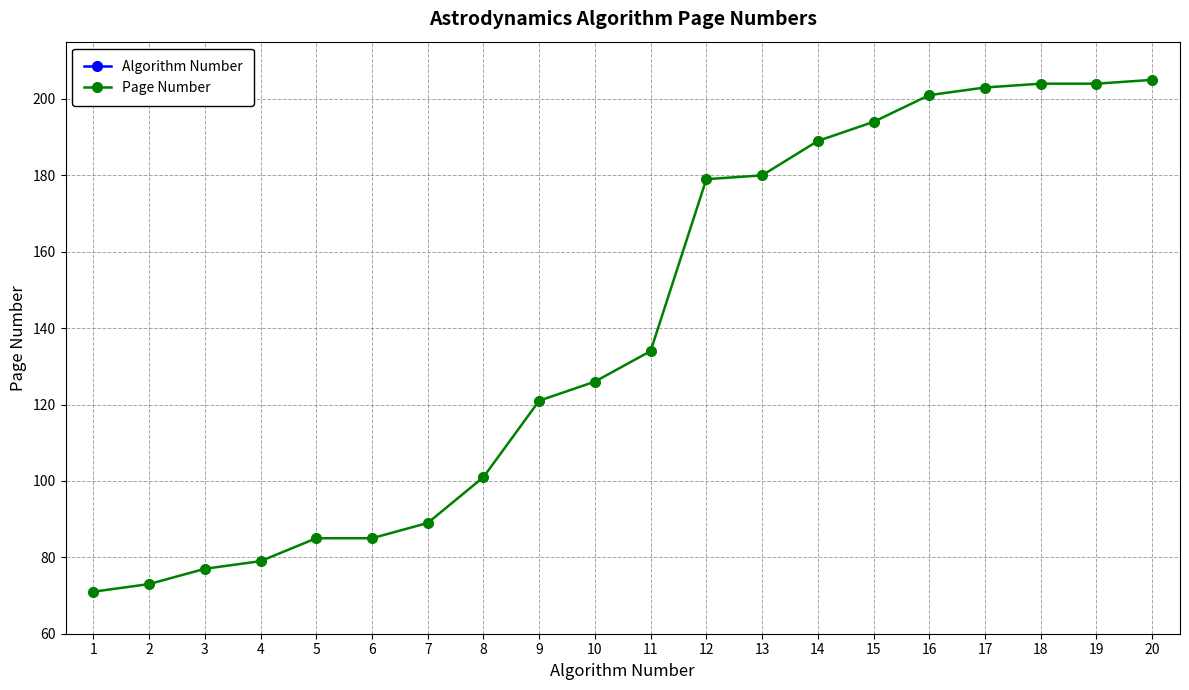

What is the spread (max minus min) of values at 11?

123